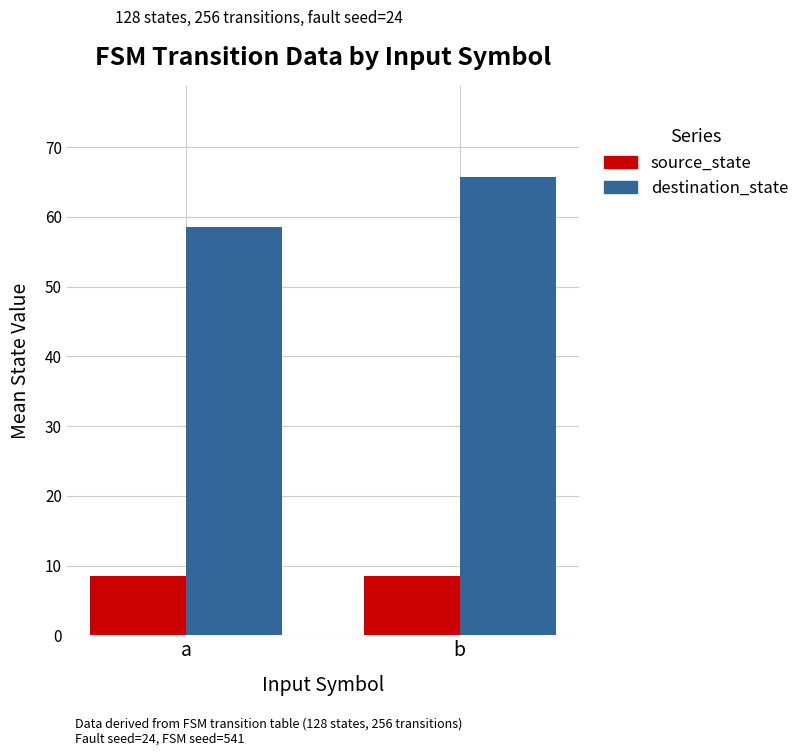

True or false: source_state has a value of 8.5 at a.

True